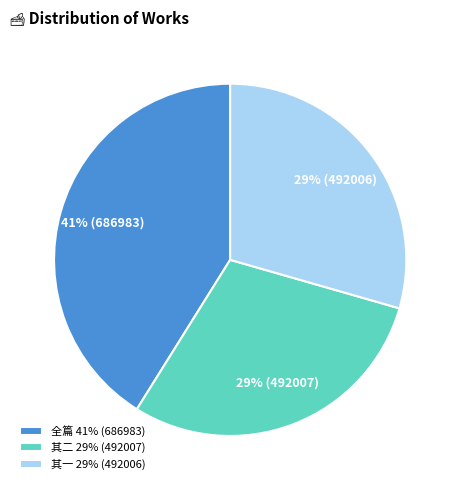

What percentage is the 全篇 41% (686983) slice, to the nearest percent?

41%